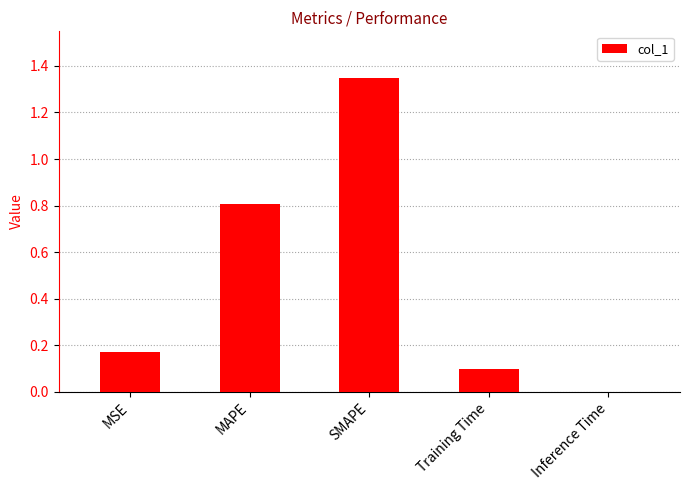

Between Training Time and Inference Time, which is larger?

Training Time